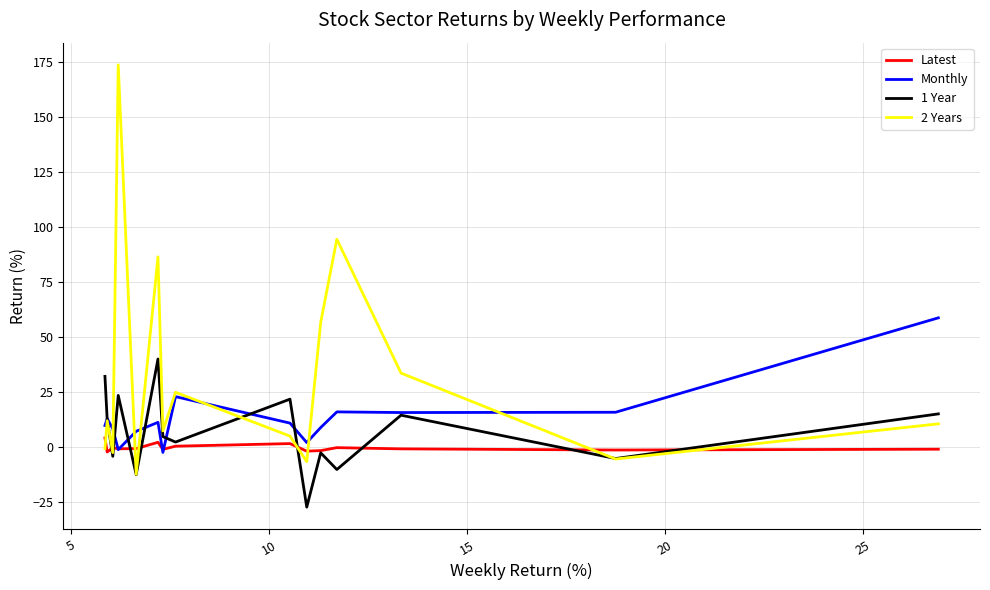

At how many categories does at least one series exceed 110?

1